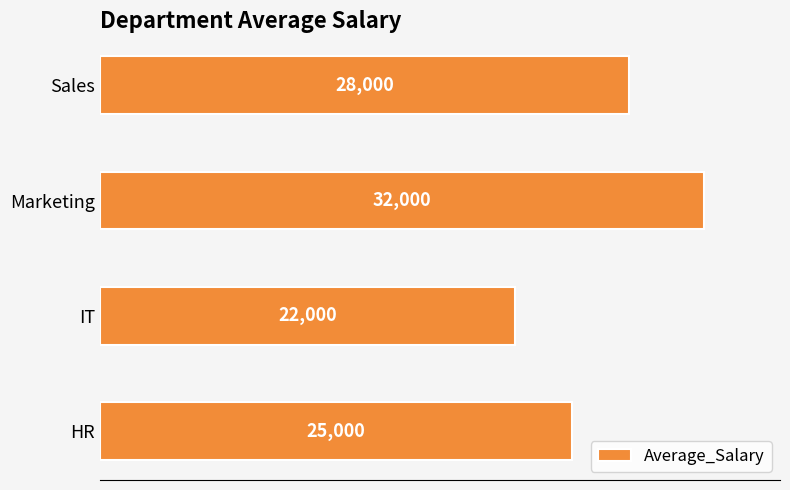

Which category has the highest value across all series?

Marketing